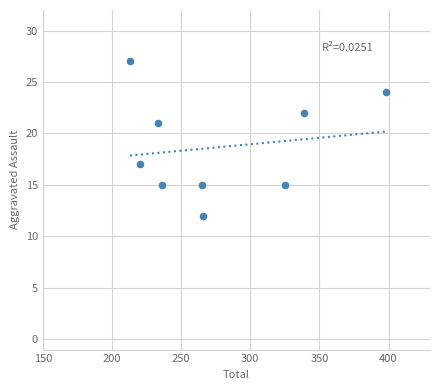

What is the average Y value?

19